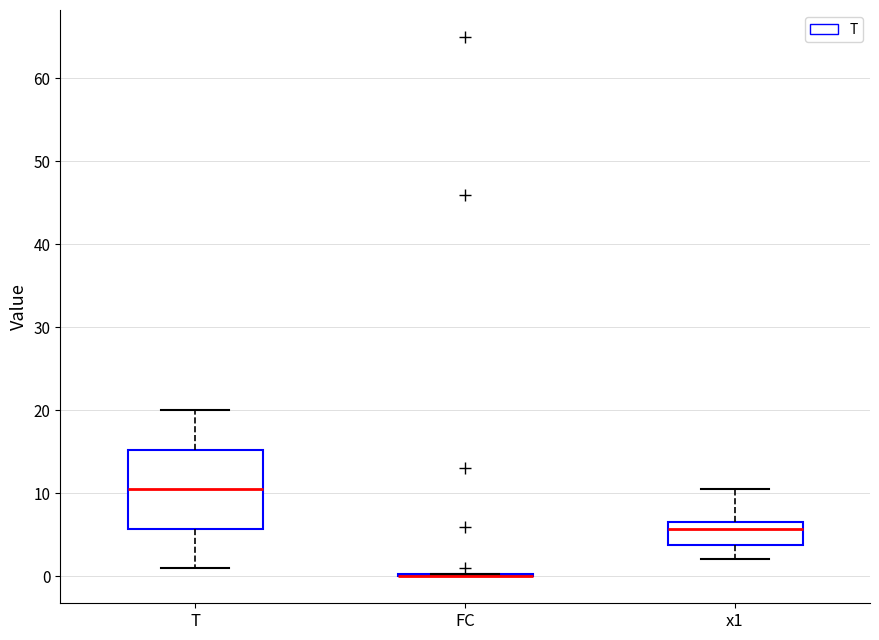

Reading left to right, read every box against the y-axis: the position of its median line, the range the box covers, and the ends of its whiskers. The values are not printed on the chart, so give them approximately, as read against the axis.

T: median 11, box 6 to 15, whiskers 1 to 20
FC: box collapsed to a line at 0, whiskers 0 to 0
x1: median 6 (just below the box's upper edge), box 4 to 6, whiskers 2 to 10